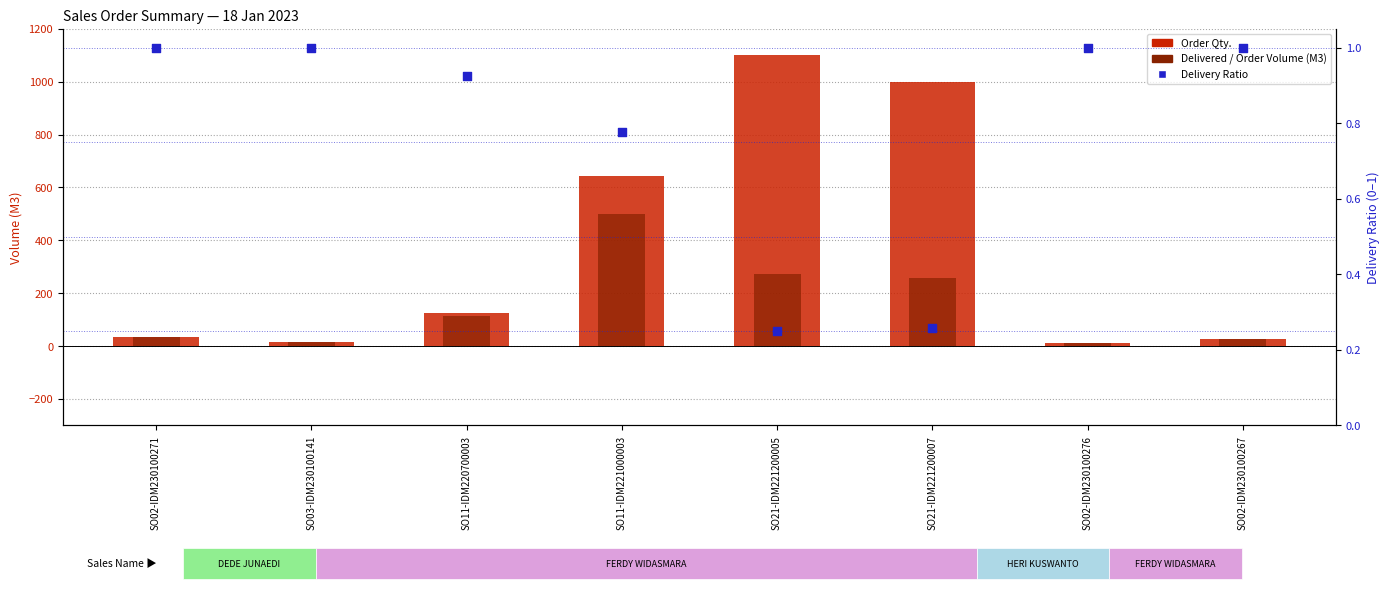

At which category is the sum across all series the highest?

SO21-IDM221200005